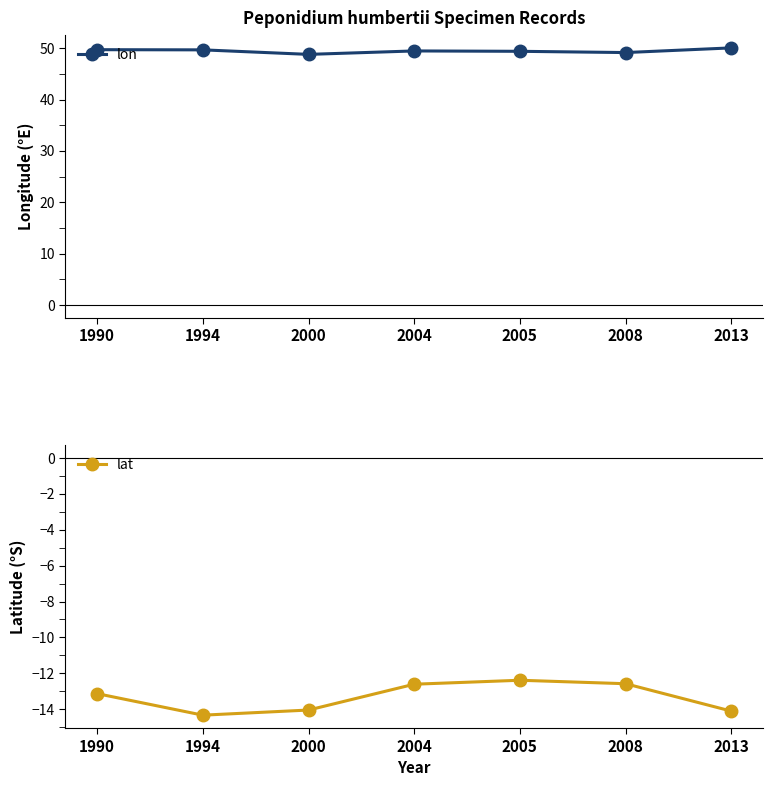

Which category has the highest value across all series?

2013